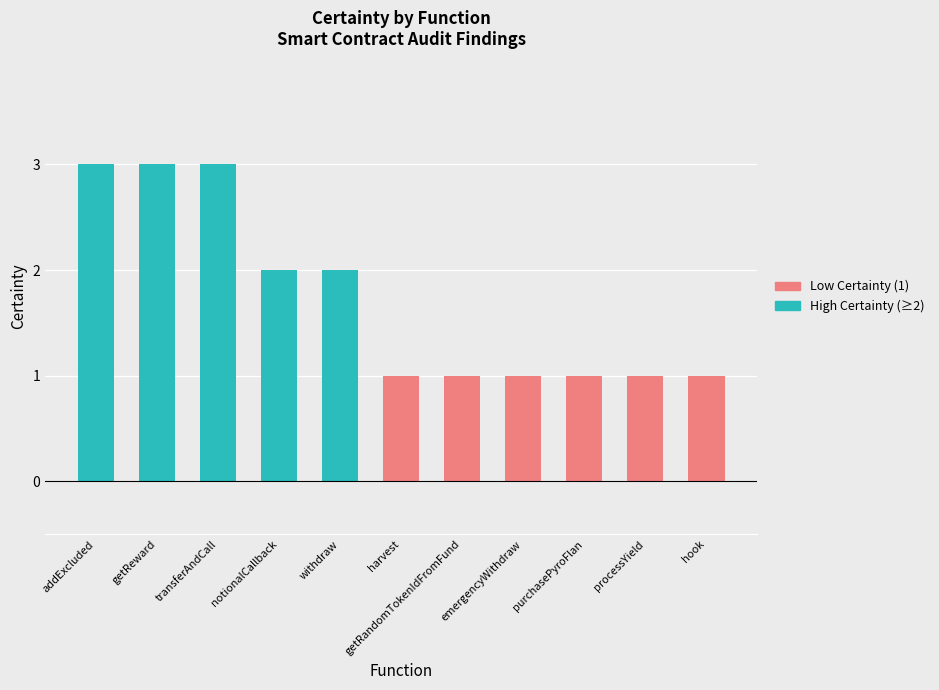

What is the label of the 11th bar from the right?

addExcluded